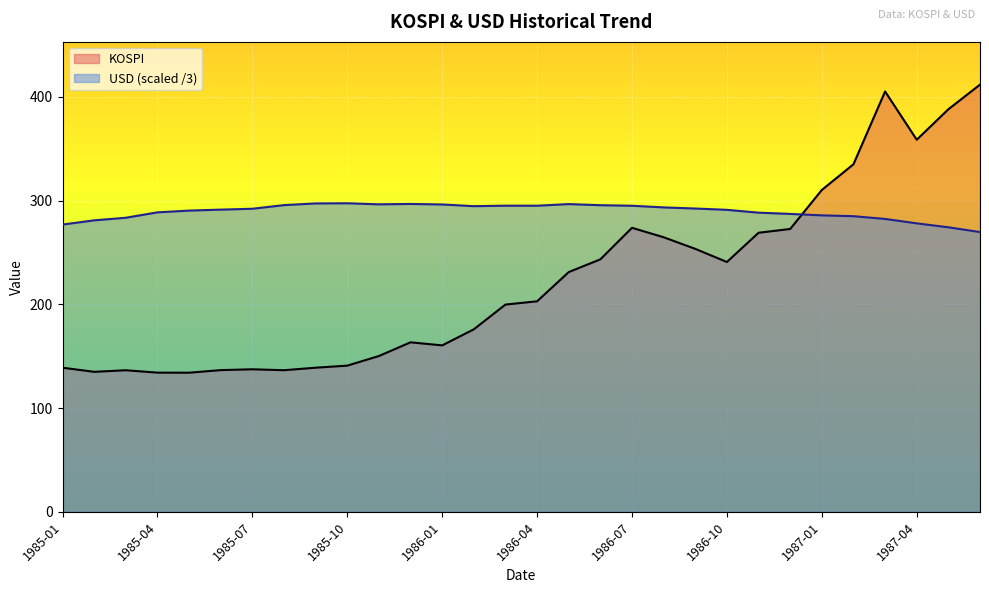

What are all the series names shown in the legend?

KOSPI, USD (scaled /3)